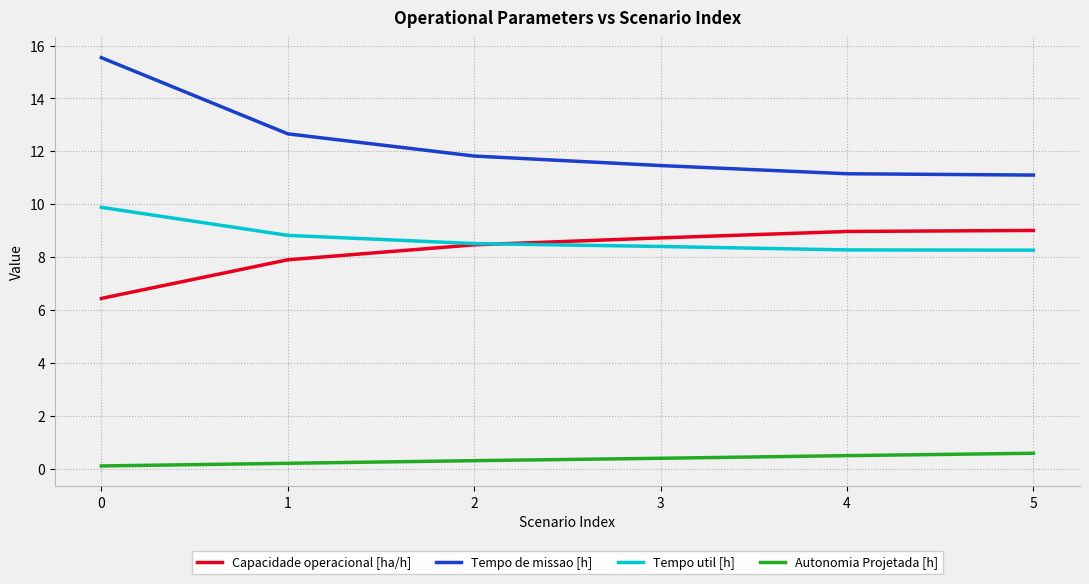

Rank the series by their maximum value, from lowest to highest.

Autonomia Projetada [h], Capacidade operacional [ha/h], Tempo util [h], Tempo de missao [h]